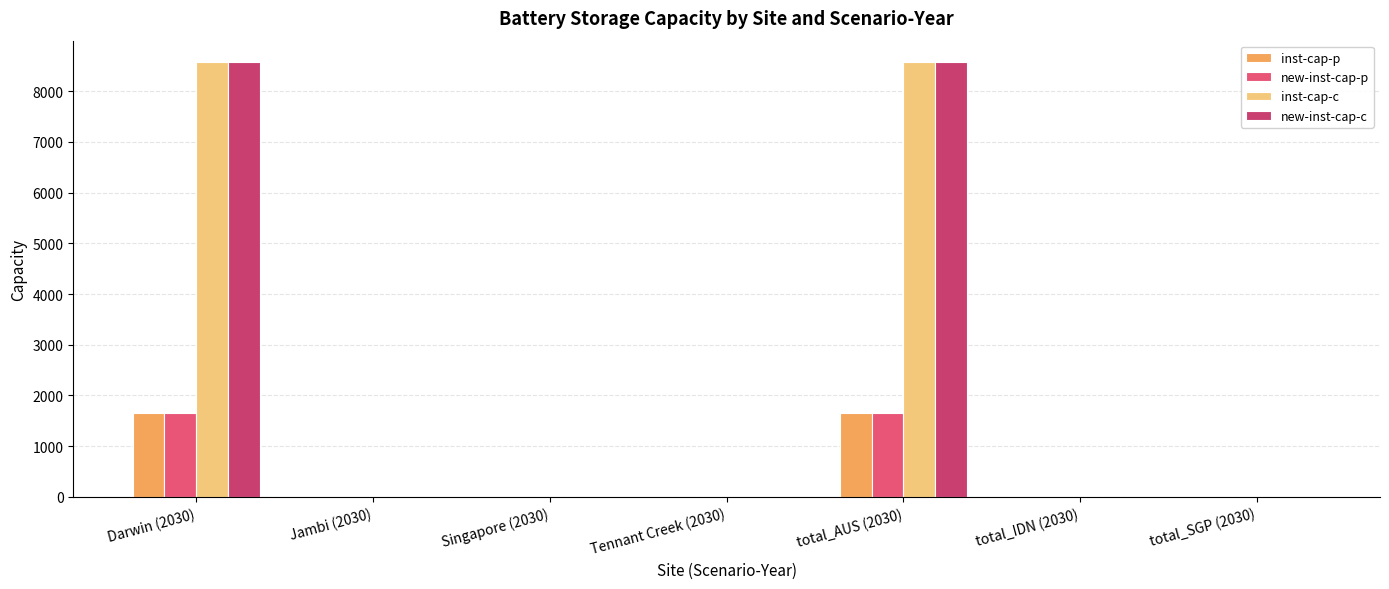

True or false: inst-cap-c has a value of 5538.1 at total_IDN (2030).

False